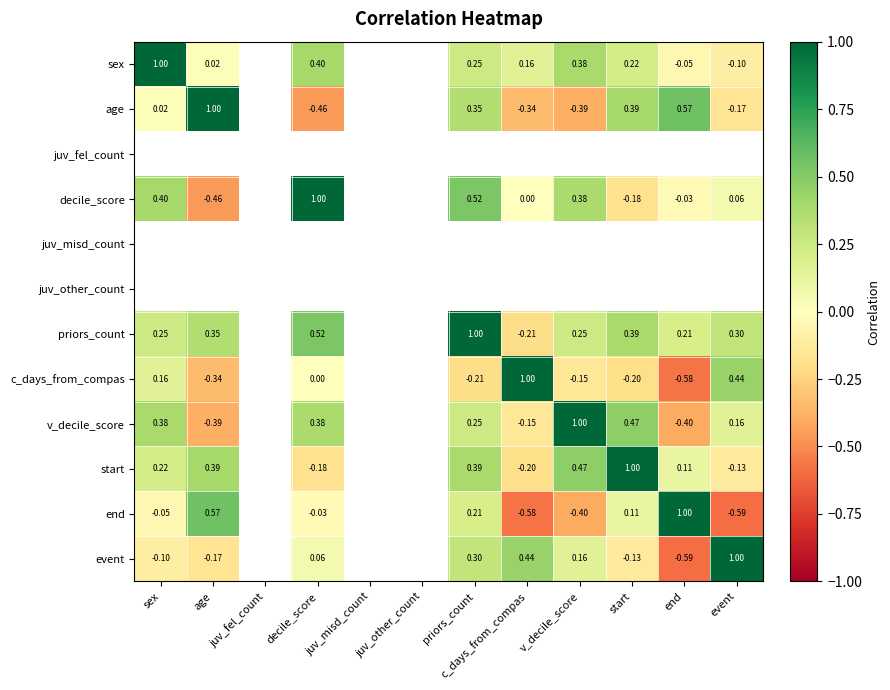

How many distinct data groups are displayed?

12